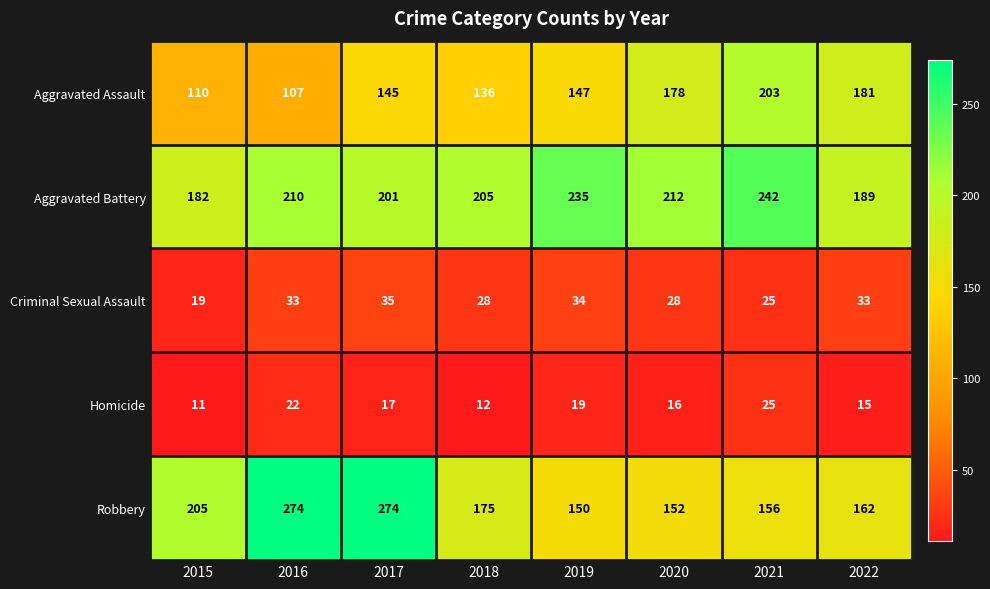

What is the smallest value displayed?

11